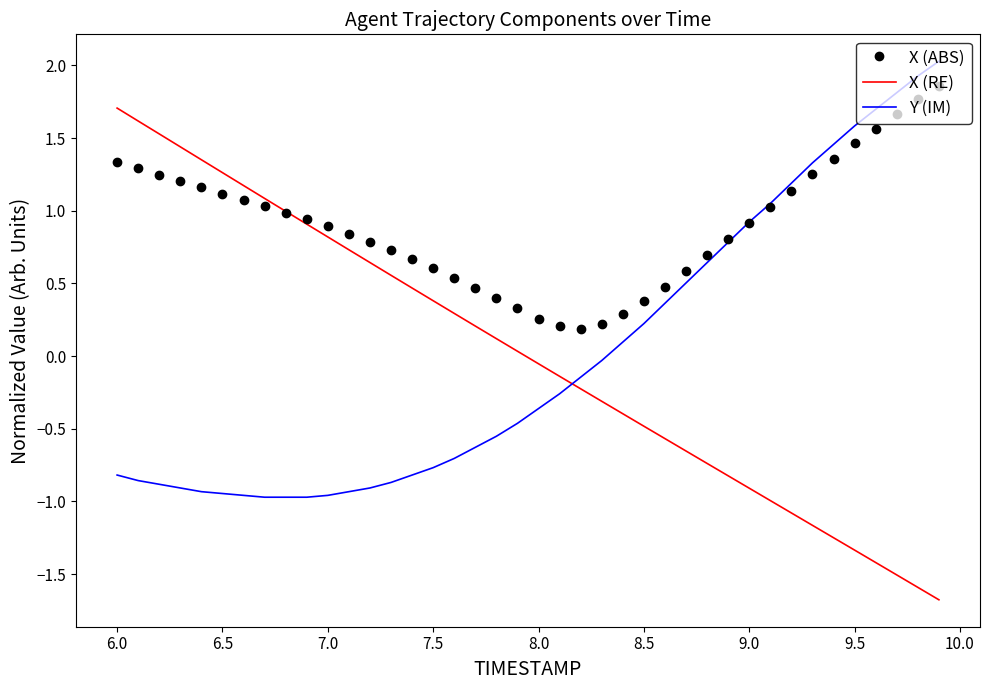

Which series has the largest total across all categories?

X (ABS)